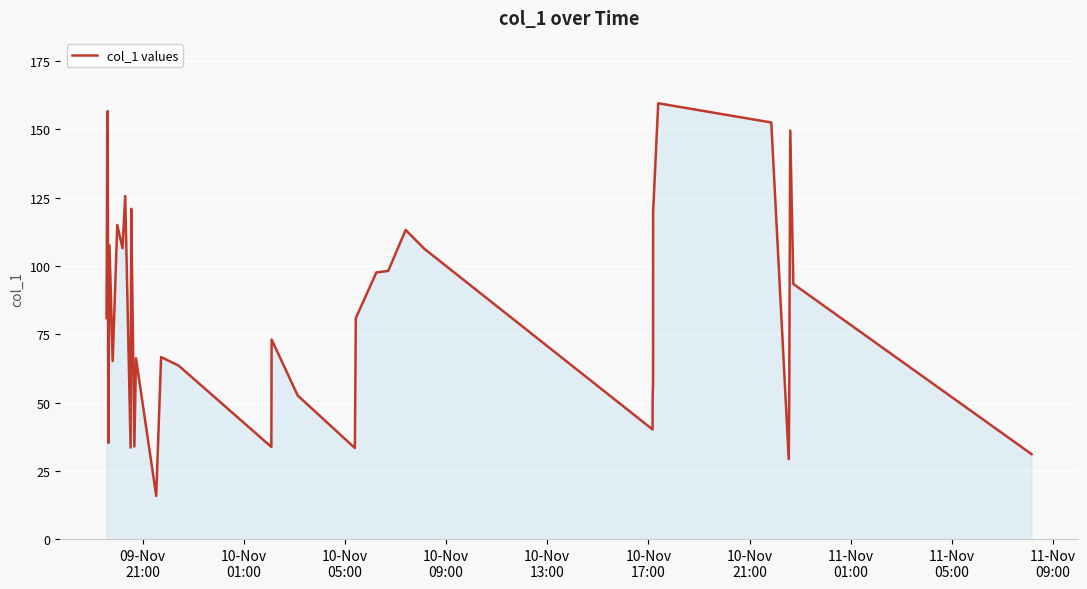

What is the difference between the maximum and minimum values?

143.8